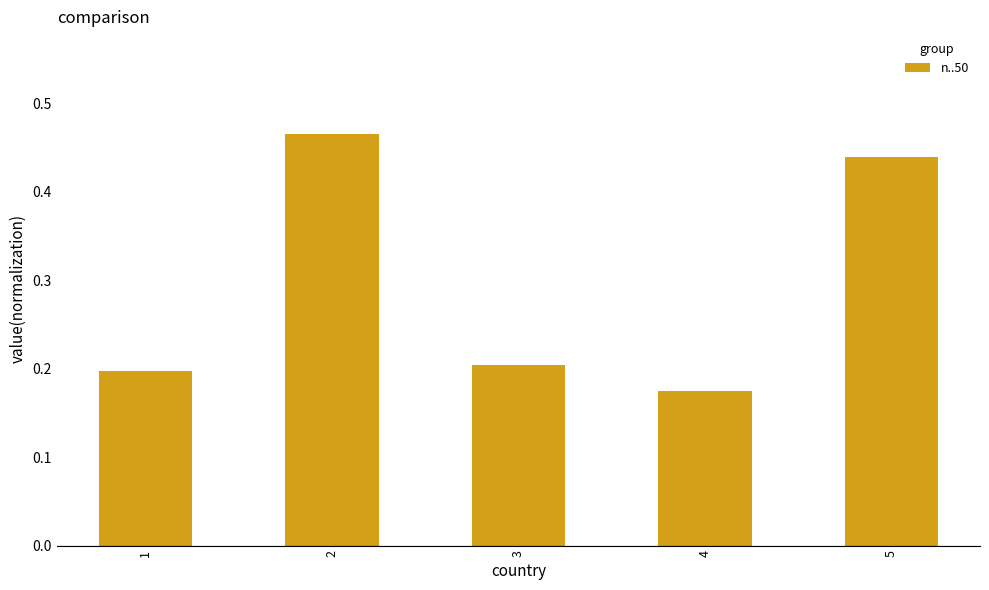

What is the difference between the maximum and second lowest values?

0.3